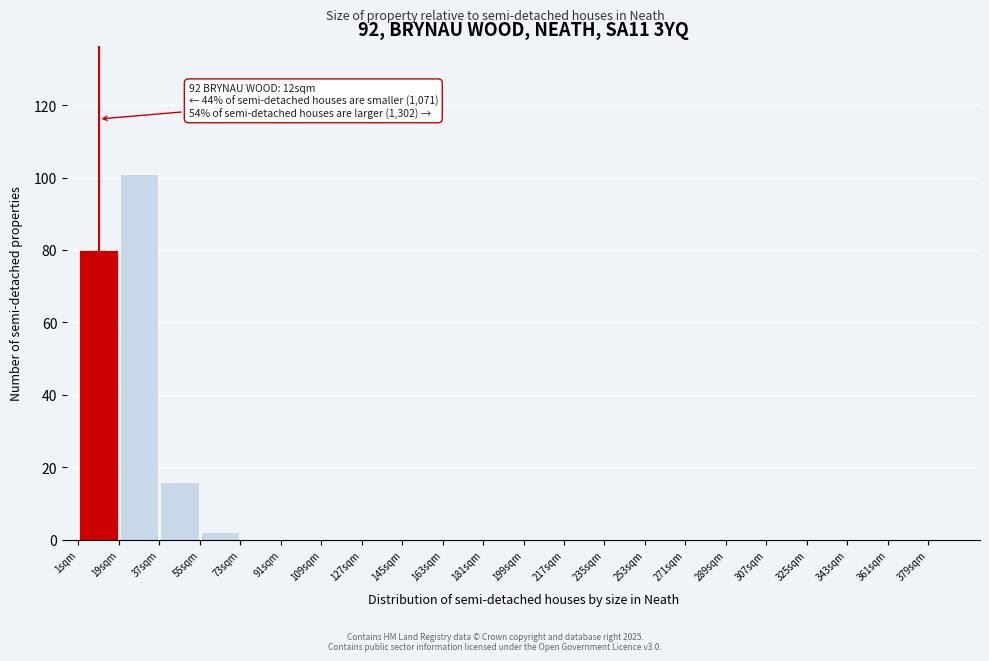

Which range on the x-axis has the tallest bar?

19 to 37